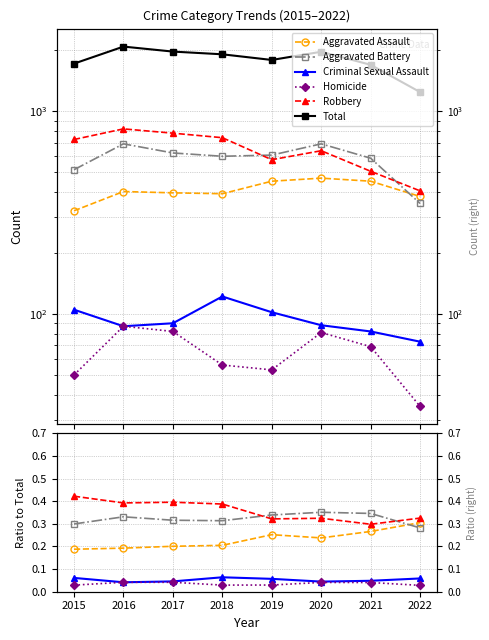

Which label corresponds to the smallest value in the chart?

2022